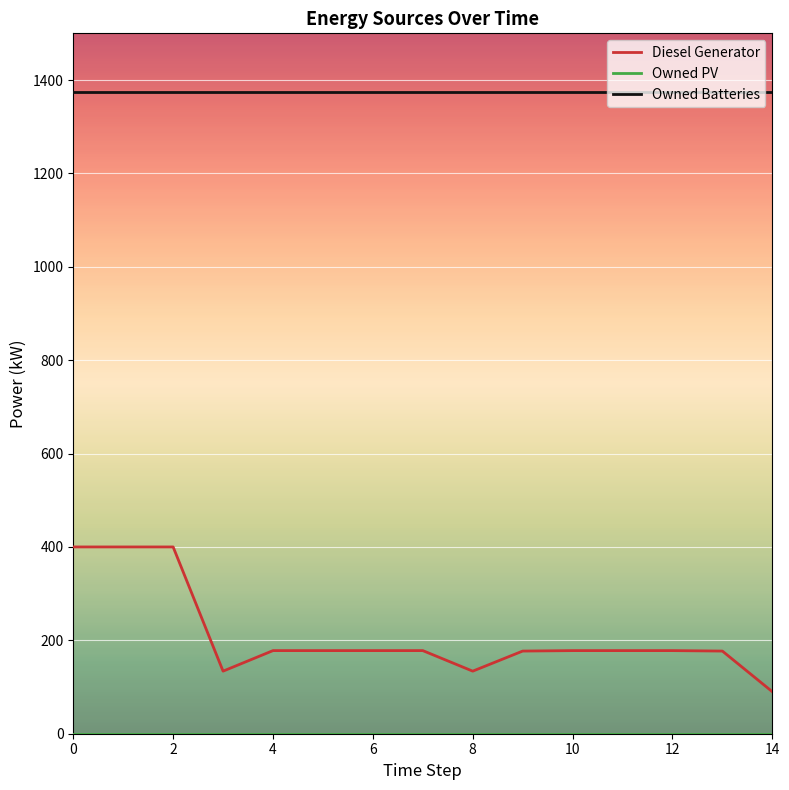

What is the difference between the maximum and minimum values in the Diesel Generator series?

310